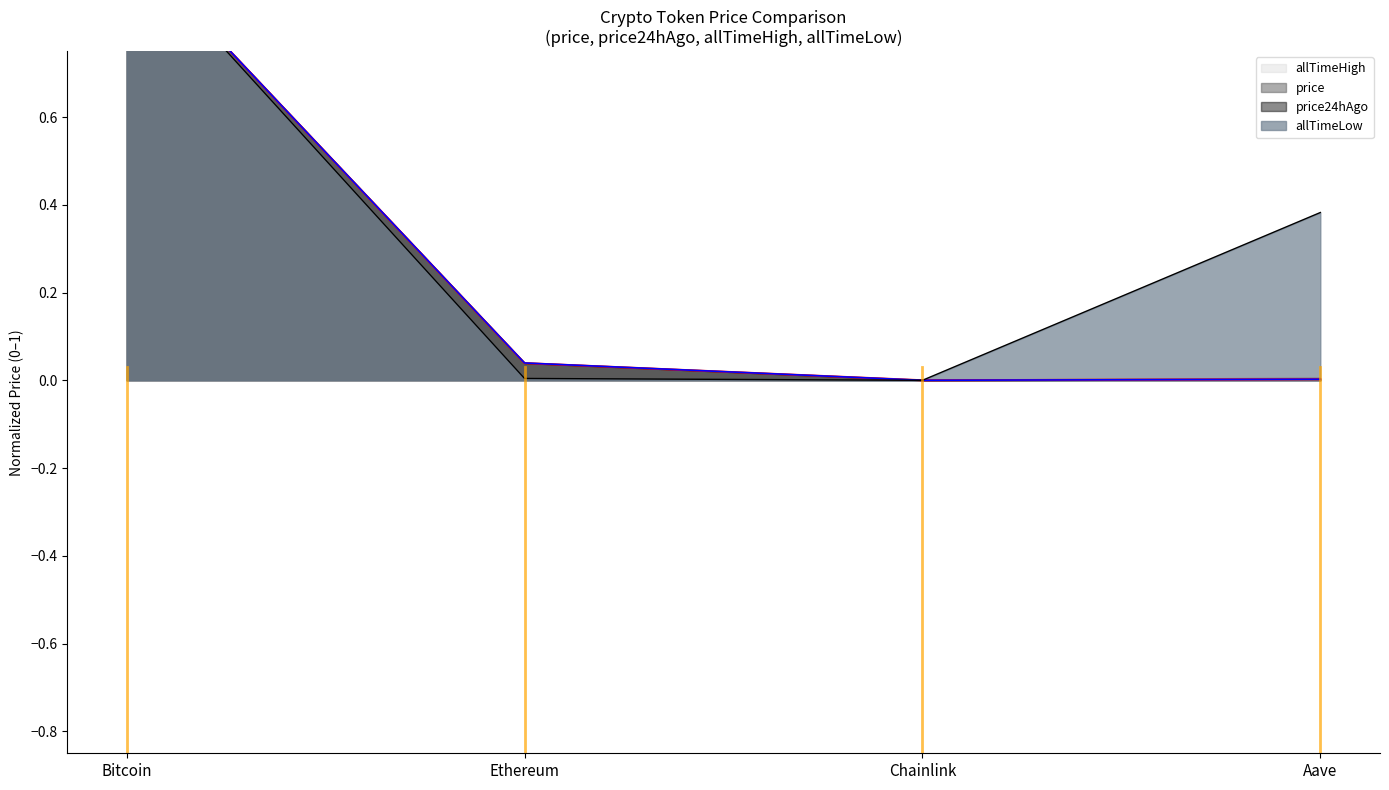

Is it true that price equals 0.0 at Ethereum?

False